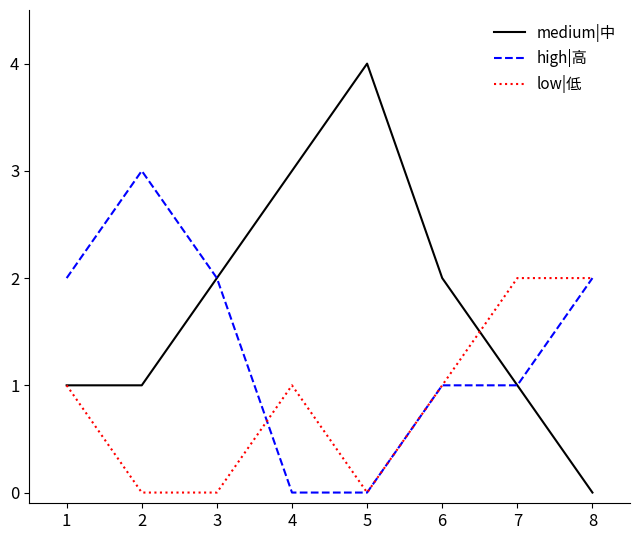

What is the difference between the high|高 values at 2 and 8?

1